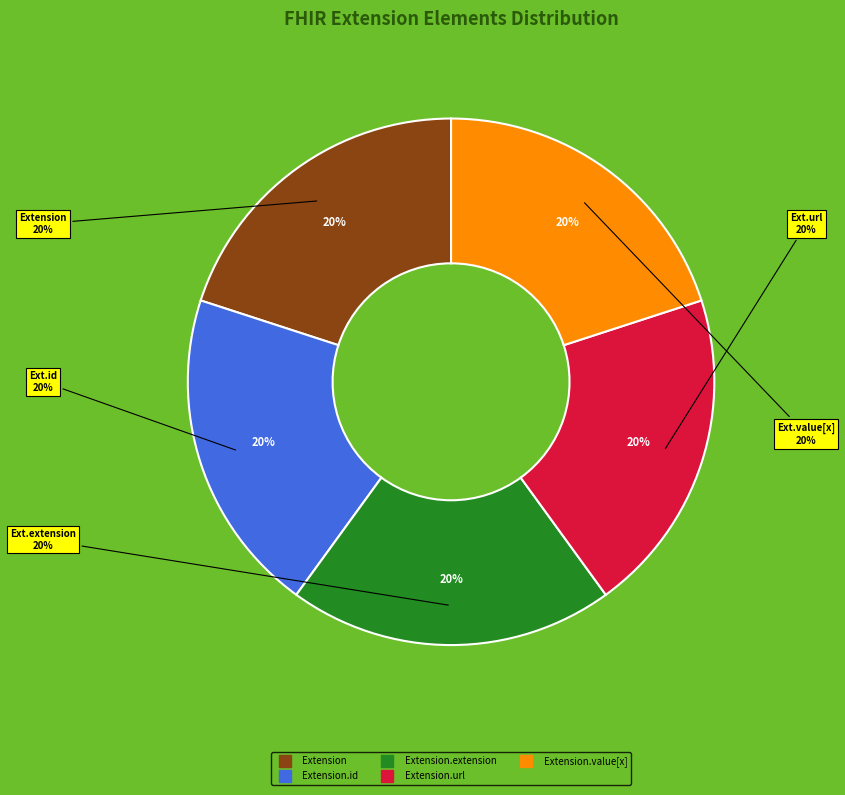

Rank the categories by value from lowest to highest.

Extension, Extension.id, Extension.extension, Extension.value[x], Extension.url